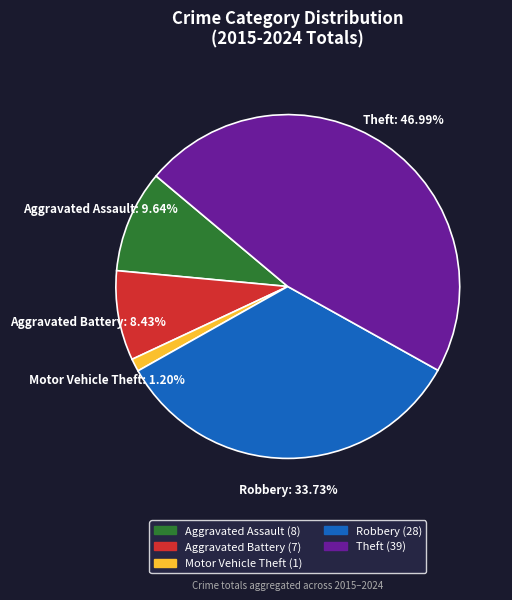

Approximately how many times larger is the value at Theft compared to Aggravated Battery?

5.6